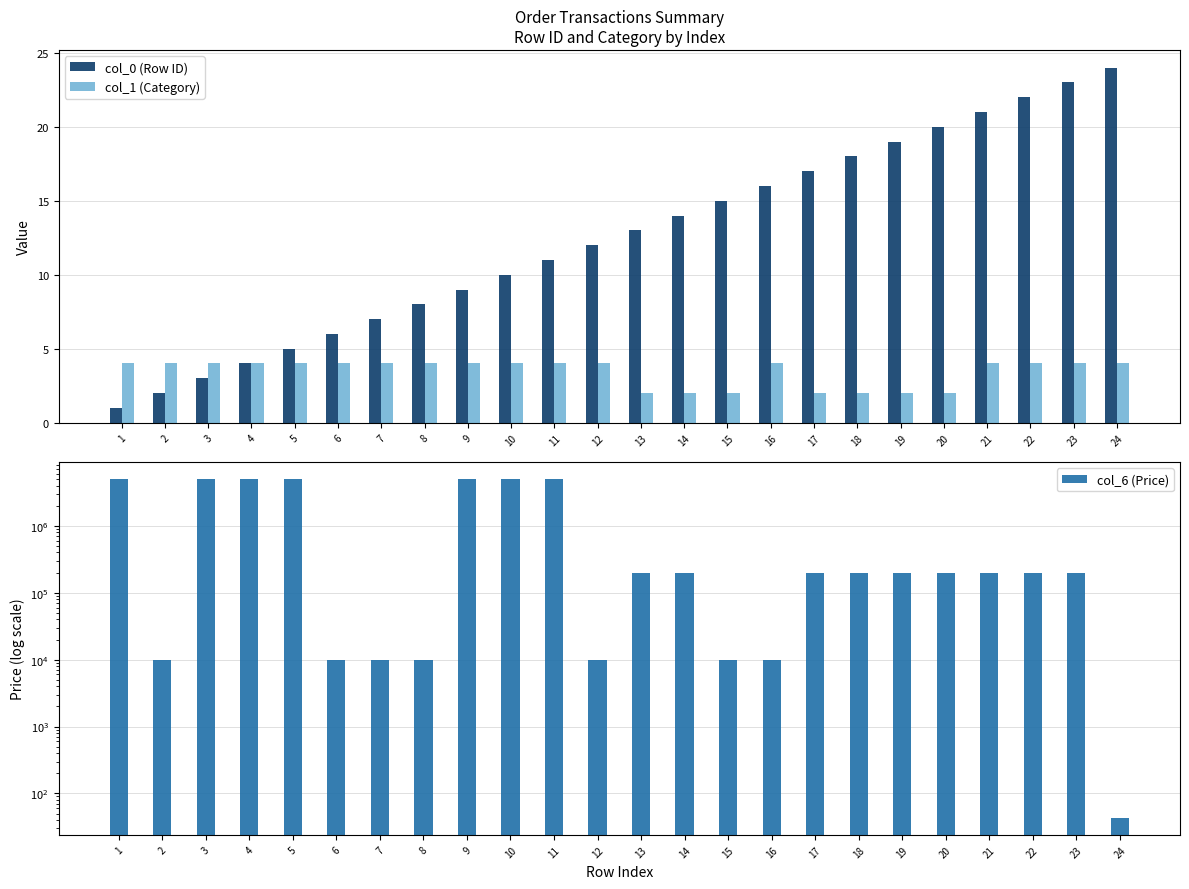

Reading left to right, transcribe all the data shown in this chart.

col_0 (Row ID): 1	2	3	4	5	6	7	8	9	10	11	12	13	14	15	16	17	18	19	20	21	22	23	24
col_1 (Category): 4	4	4	4	4	4	4	4	4	4	4	4	2	2	2	4	2	2	2	2	4	4	4	4
col_6 (Price): 5000000	10000	5000000	5000000	5000000	10000	10000	10000	5000000	5000000	5000000	10000	200000	200000	10000	10000	200000	200000	200000	200000	200000	200000	200000	43